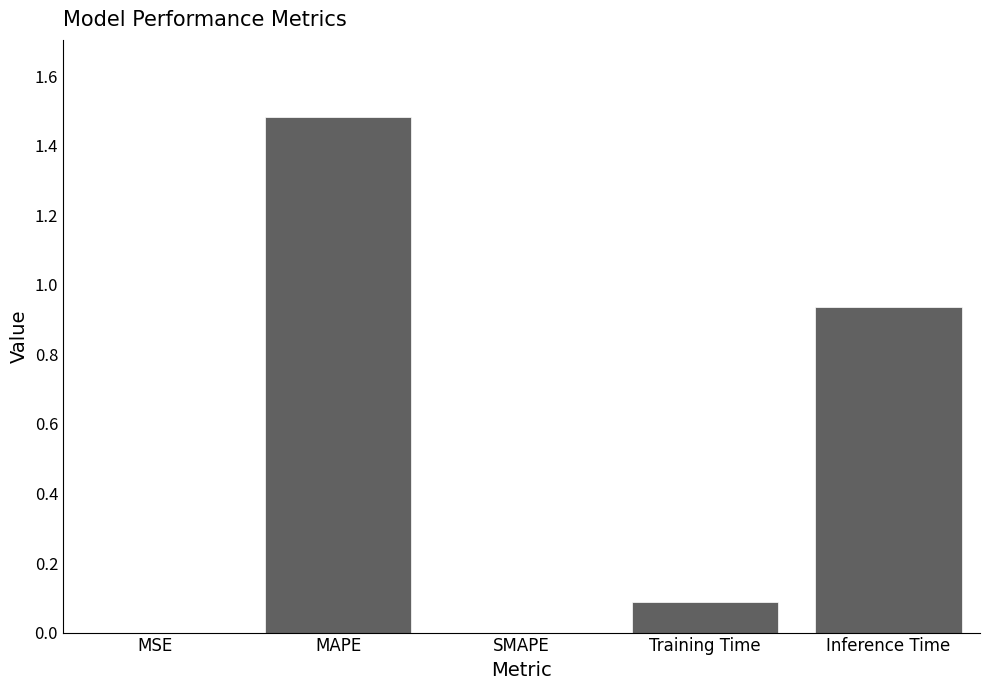

Is it true that the value at SMAPE is 0.0?

True